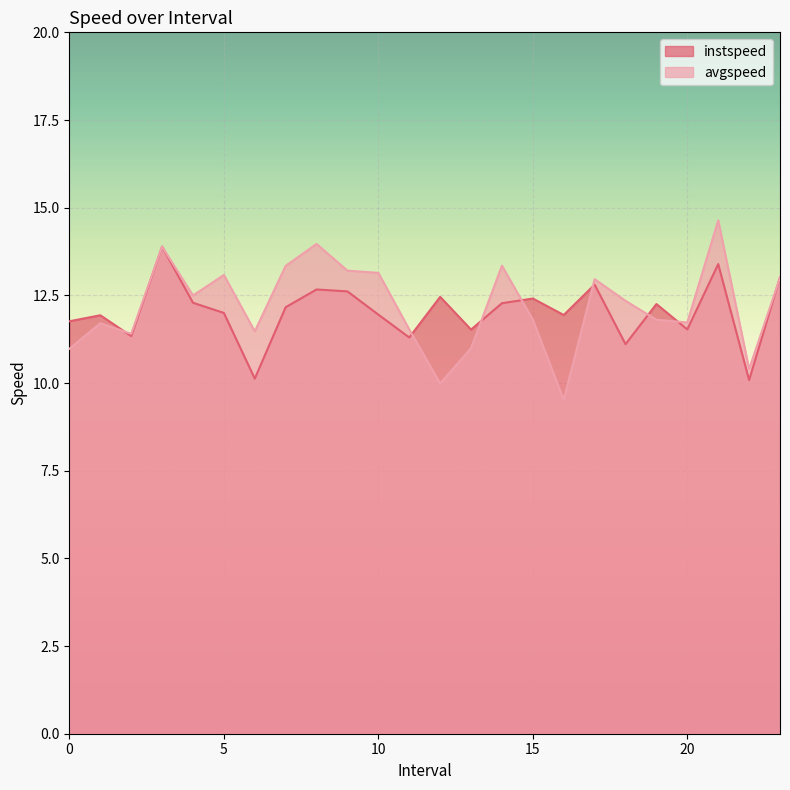

At 9.0, list the series in order from largest to smallest.

avgspeed, instspeed